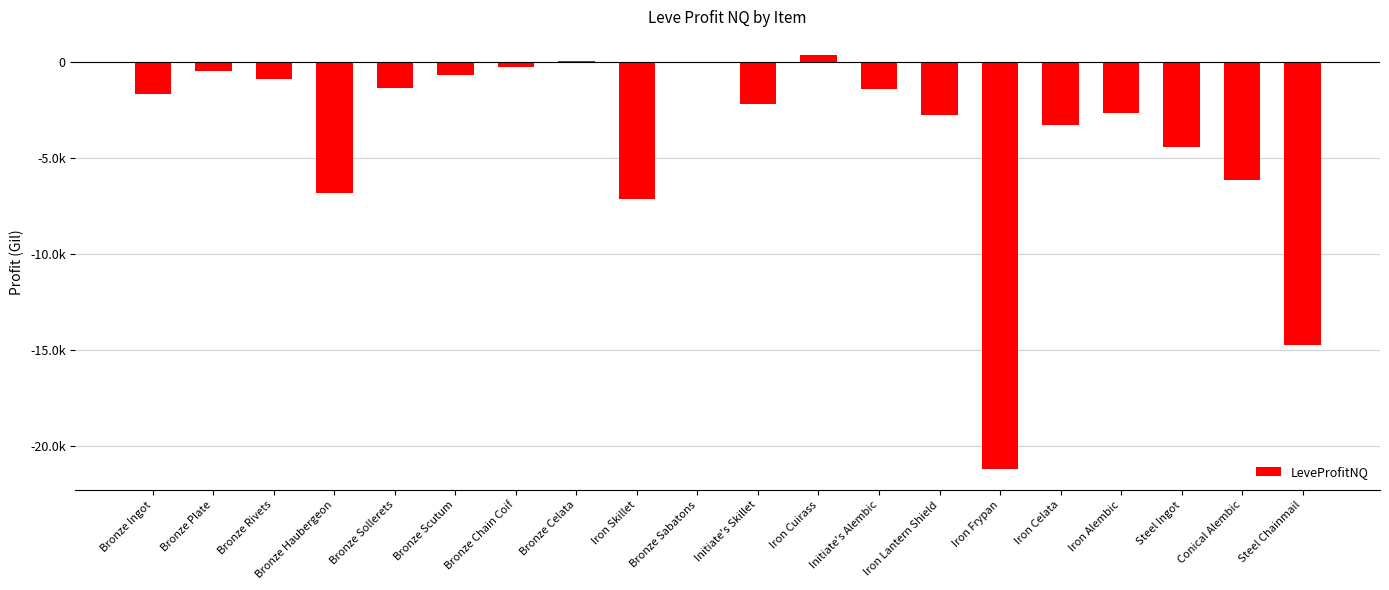

Reading left to right, what are all the values shown in this chart?

-1681.9	-475.3	-917.4	-6856.0	-1355.0	-702.0	-258.5	40.0	-7150.0	-67.5	-2200.0	359.0	-1398.0	-2769.6	-21207.4	-3308.2	-2688.7	-4417.5	-6128.1	-14726.0